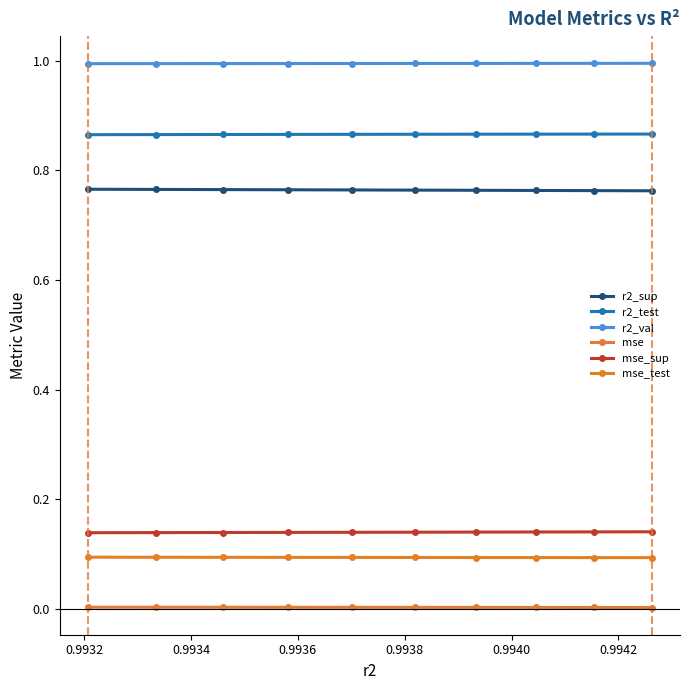

How many categories are shown in the chart?

10